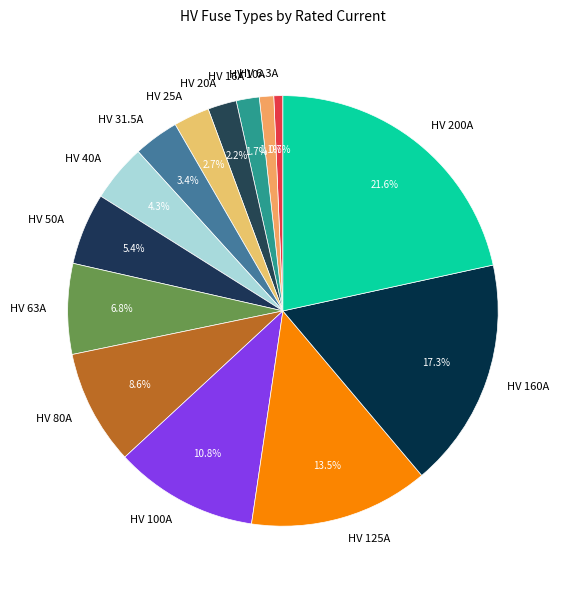

To the nearest percent, what percentage of the pie is HV 40A?

4%